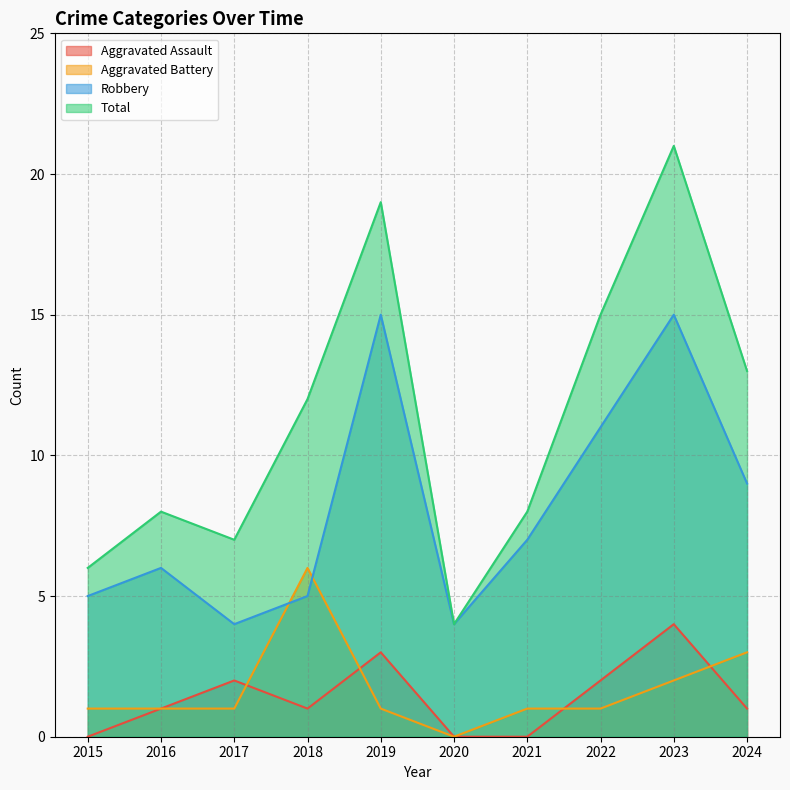

Reading left to right, transcribe all the data shown in this chart.

Aggravated Assault: 0	1	2	1	3	0	0	2	4	1
Aggravated Battery: 1	1	1	6	1	0	1	1	2	3
Robbery: 5	6	4	5	15	4	7	11	15	9
Total: 6	8	7	12	19	4	8	15	21	13